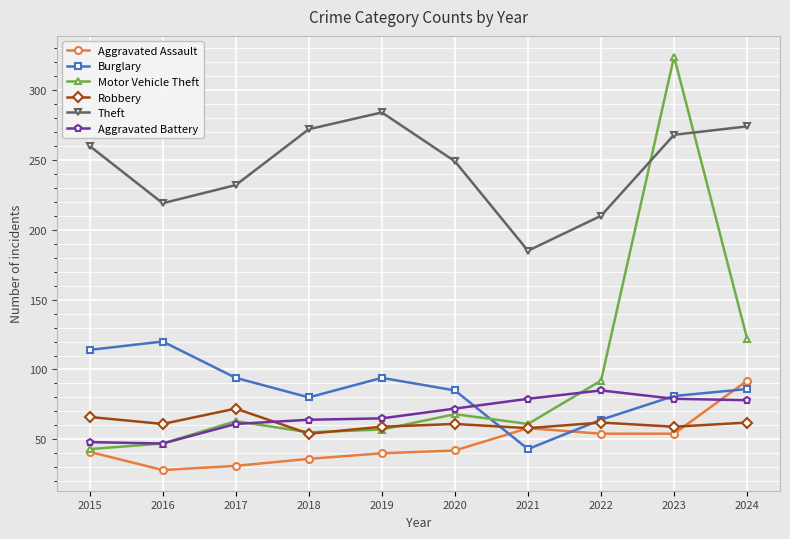

The Robbery series shows 23 at 2017. True or false?

False